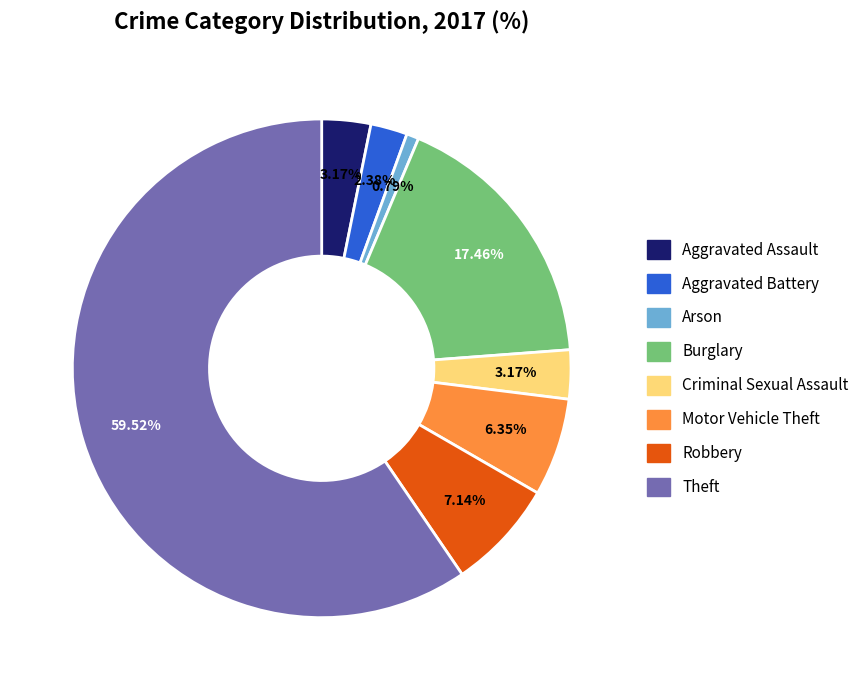

Which category accounts for the majority?

Theft